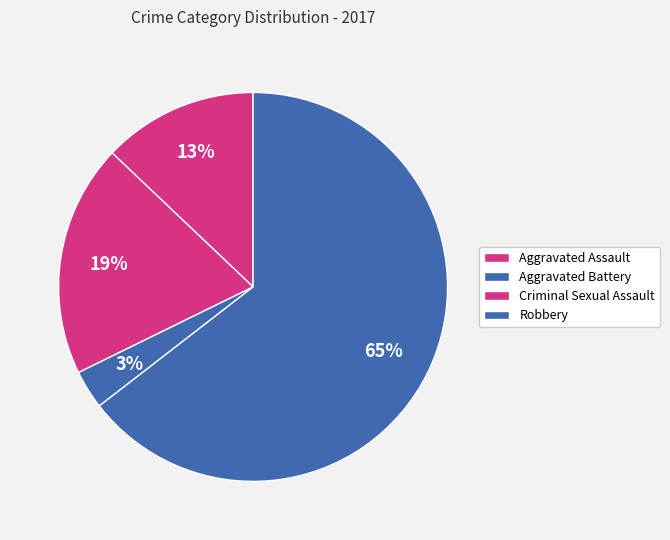

Count the number of slices in the pie.

4